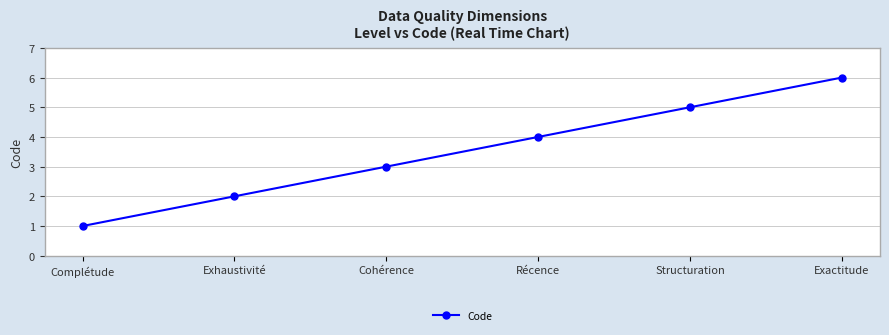

What is the smallest value displayed?

1